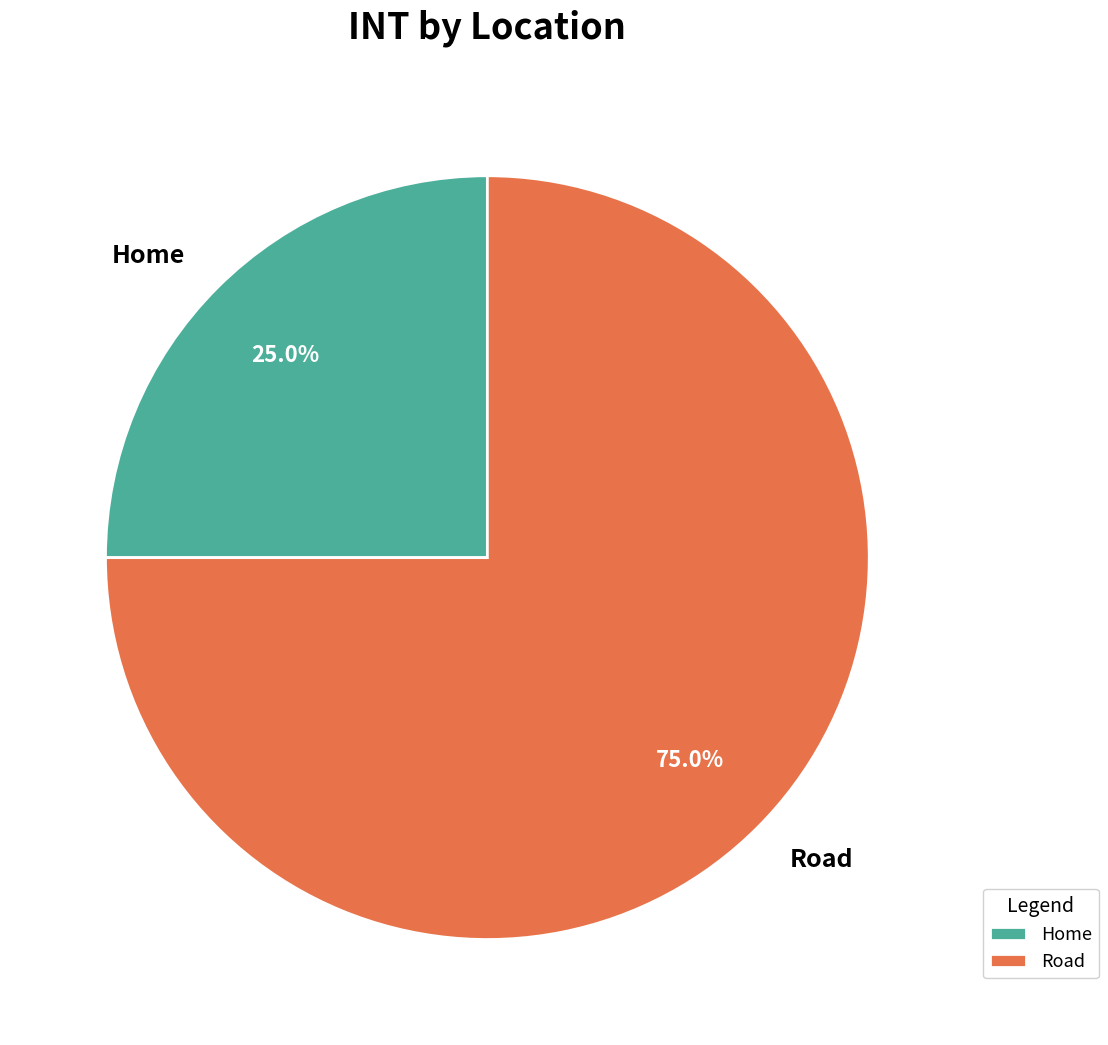

How many segments does this pie chart have?

2